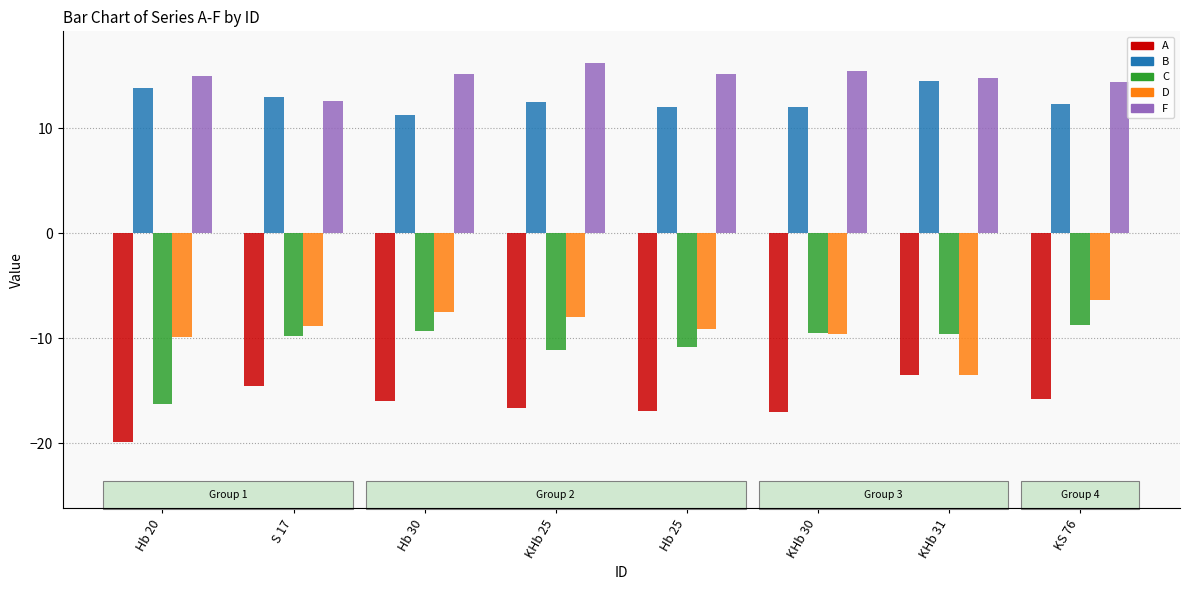

What is the maximum value for D?

-6.3